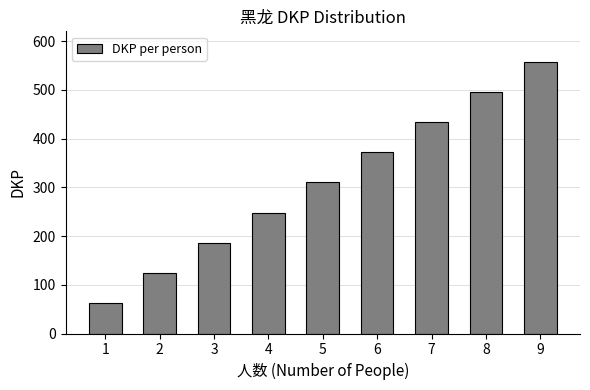

Count the number of categories in the chart.

9